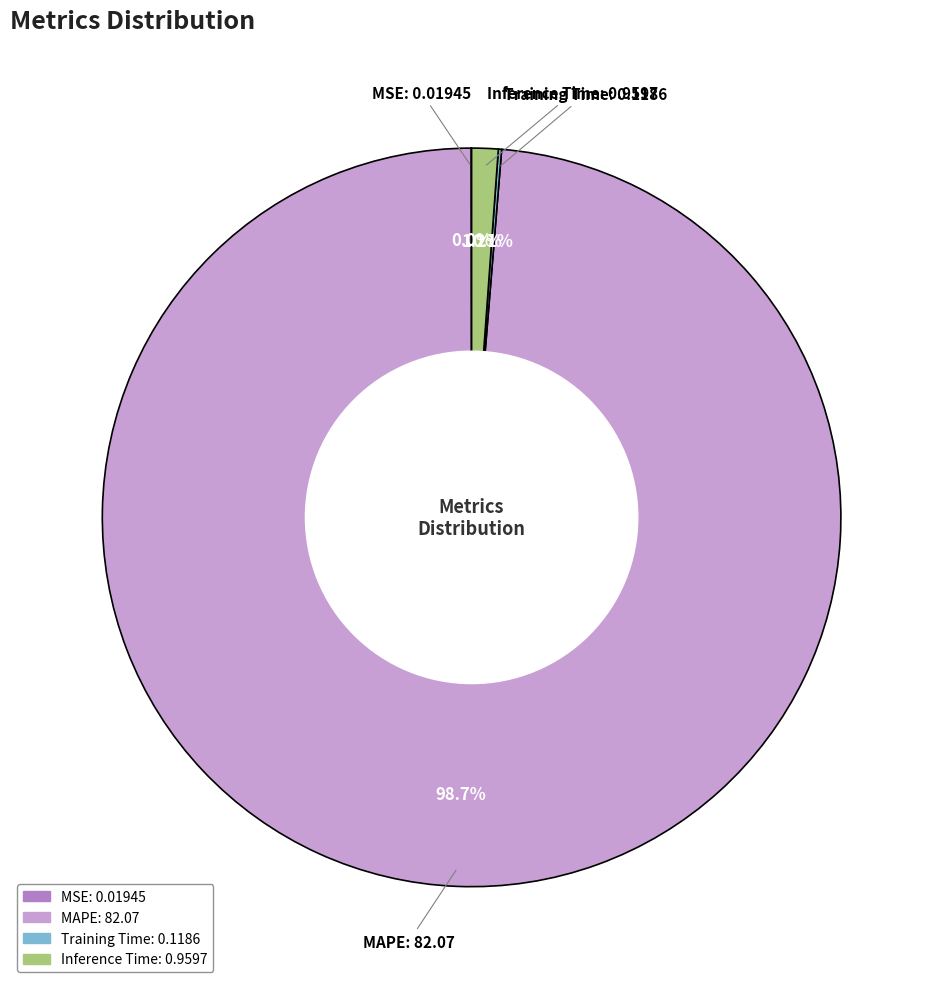

What percentage is NOT represented by MAPE?

1.3%